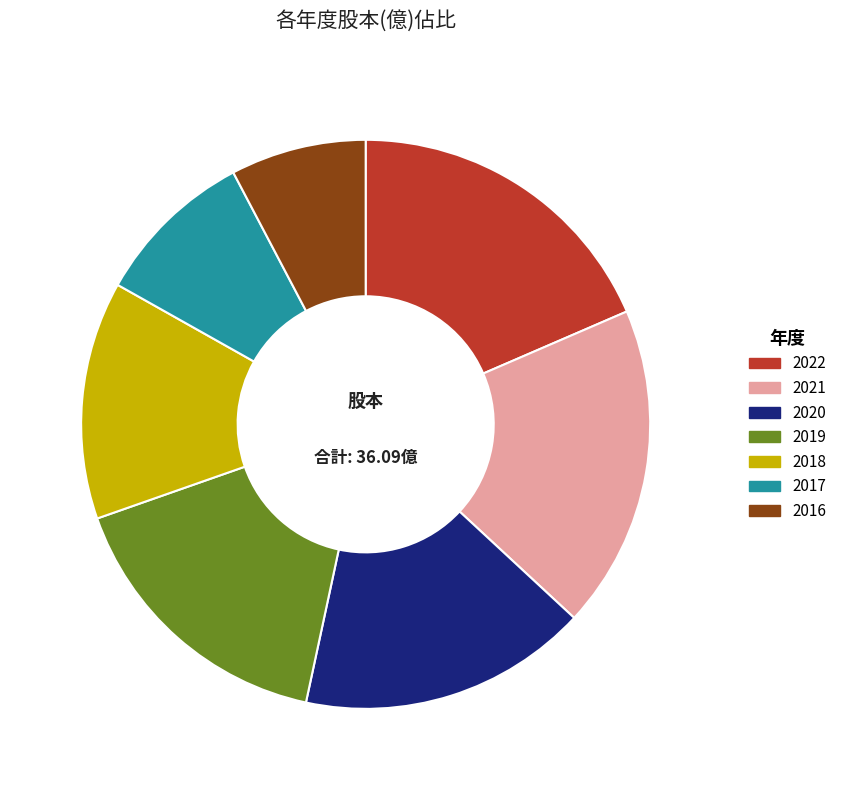

Count the number of slices in the pie.

7